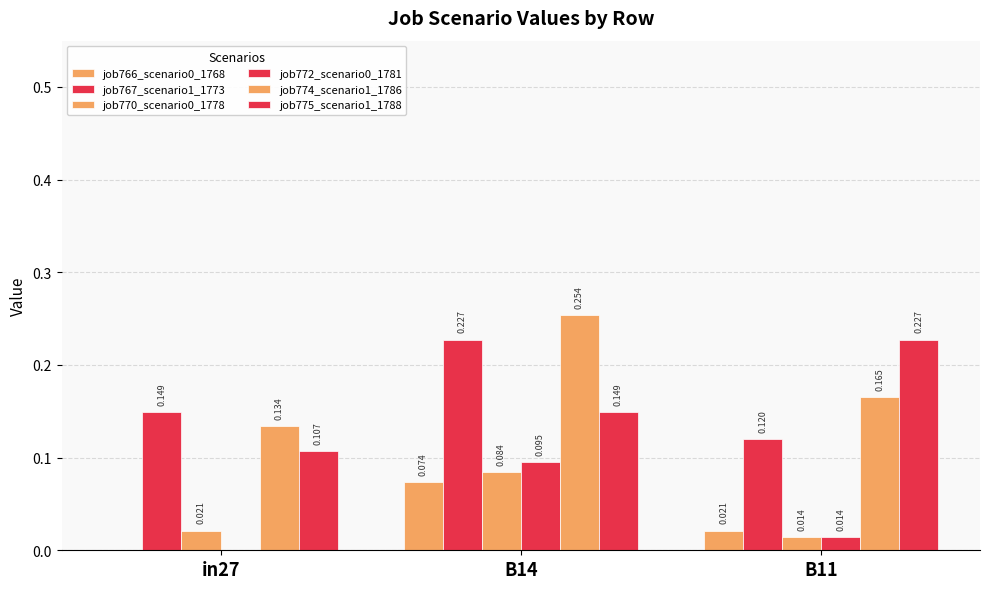

True or false: job772_scenario0_1781 has a value of 0.0 at B11.

True